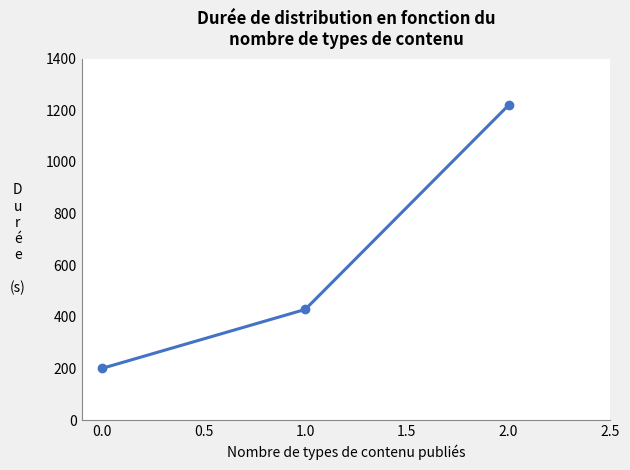

Reading left to right, transcribe all the data shown in this chart.

200.0	428.6	1220.0